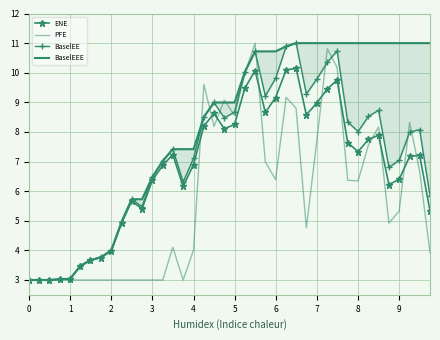

What is the value of the PFE point at the 37th from the left?

5.3